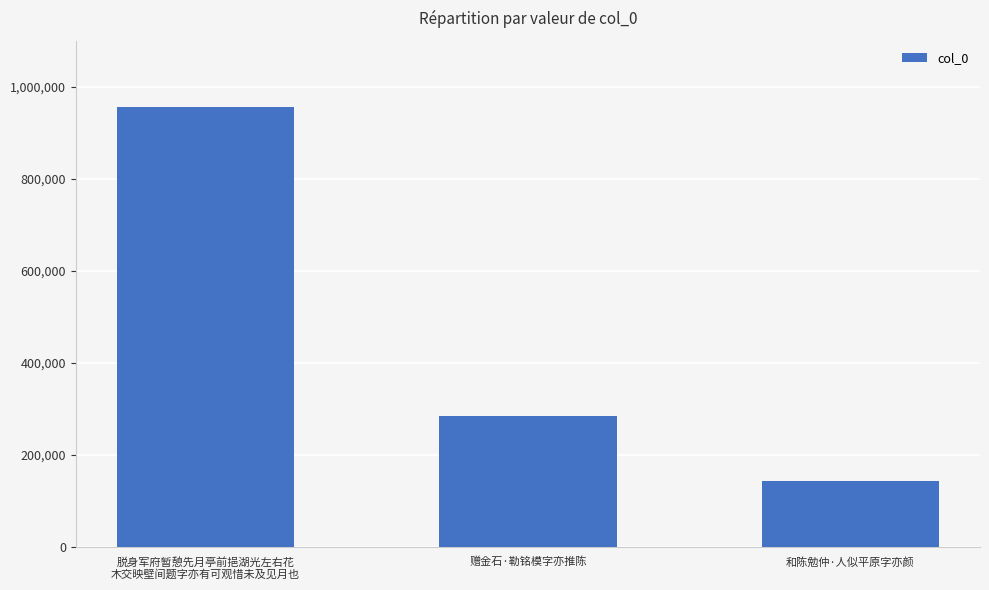

What is the label of the 2nd bar from the right?

赠金石·勒铭模字亦推陈